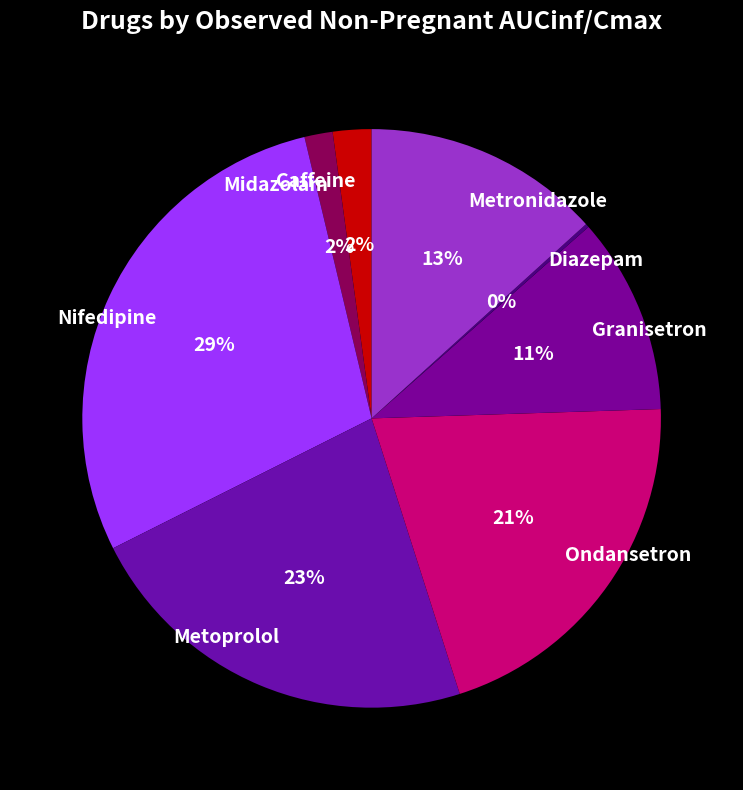

What is the largest slice in the pie chart?

Nifedipine